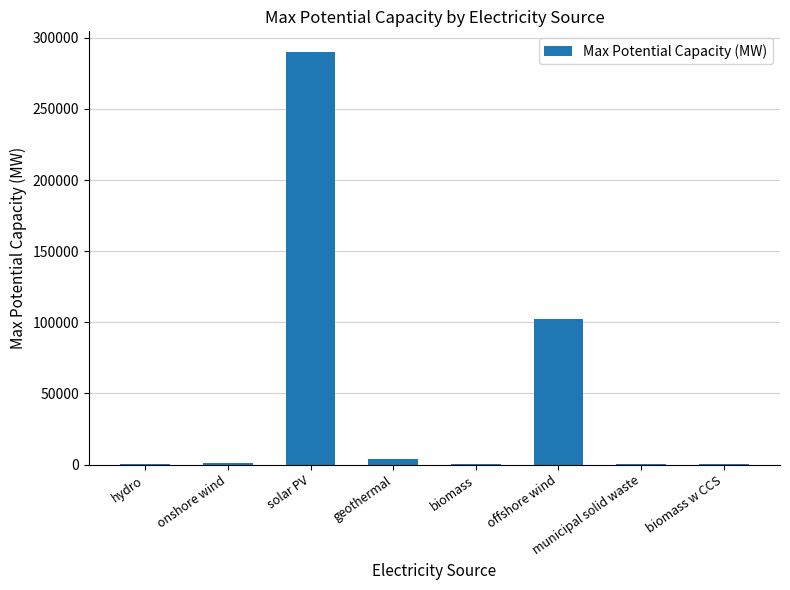

Which has a higher value, solar PV or geothermal?

solar PV